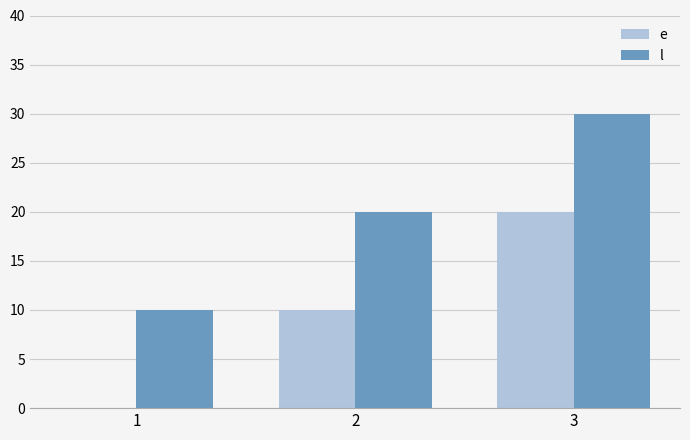

What is the sum of all e values?

30